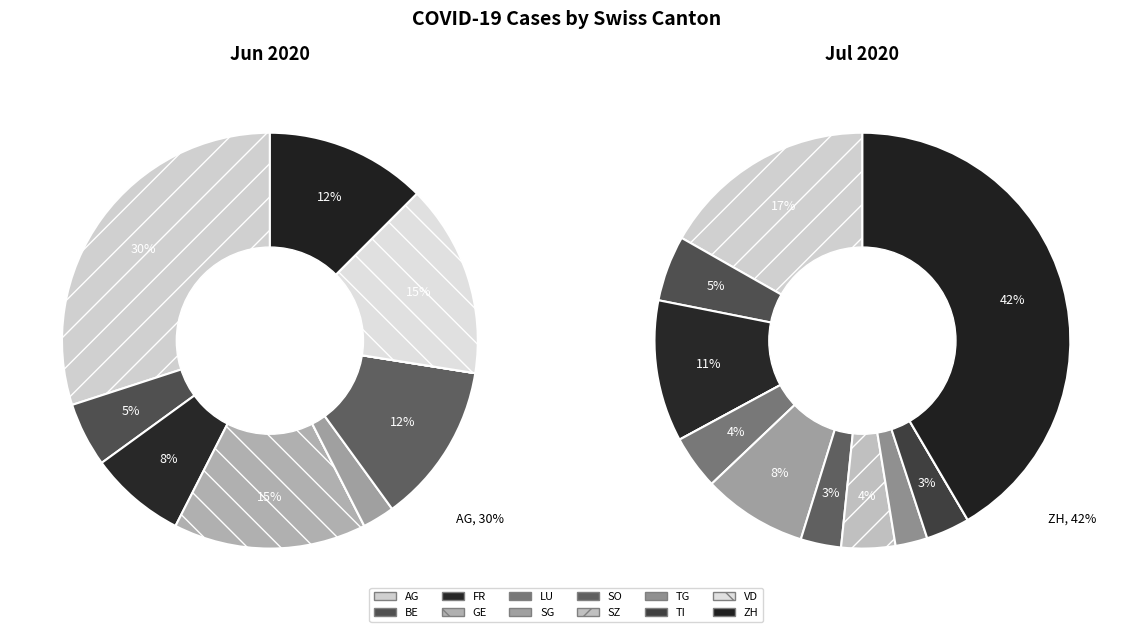

Is it true that VD is 1% of the pie?

False